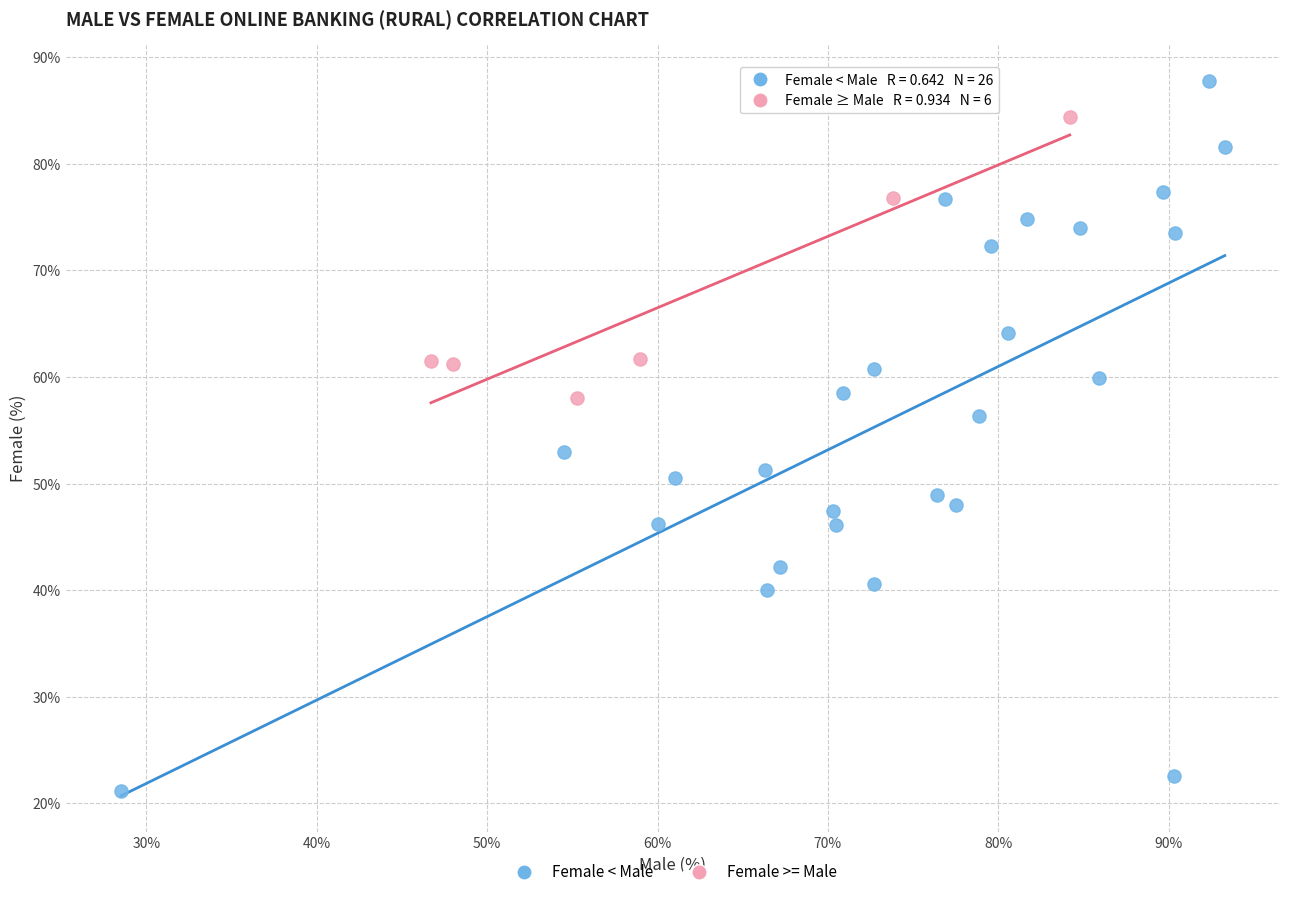

Which series contains the highest Y value?

Female < Male